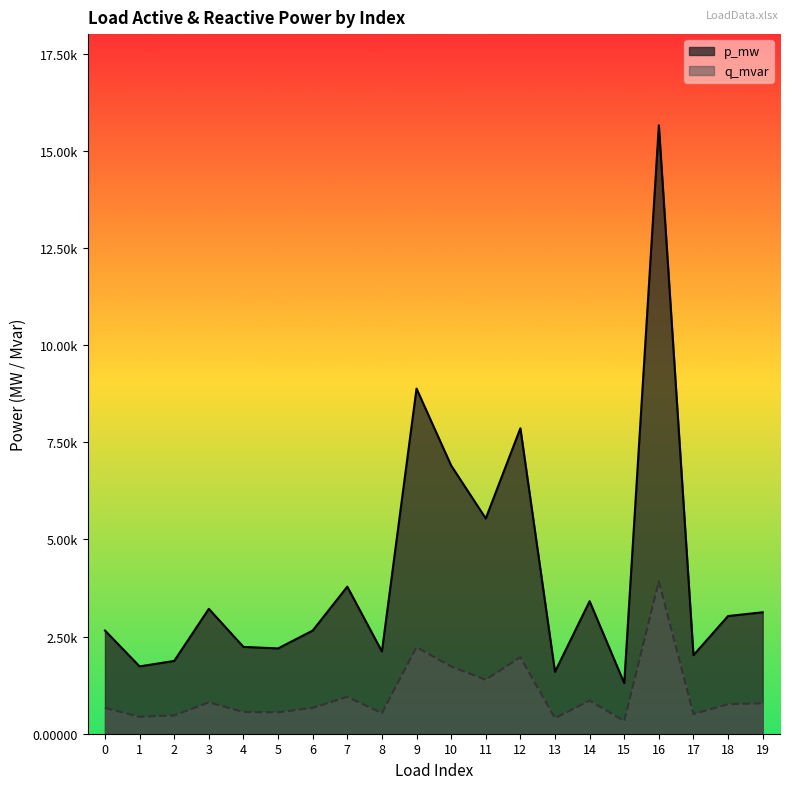

How many lines are shown in the chart?

2